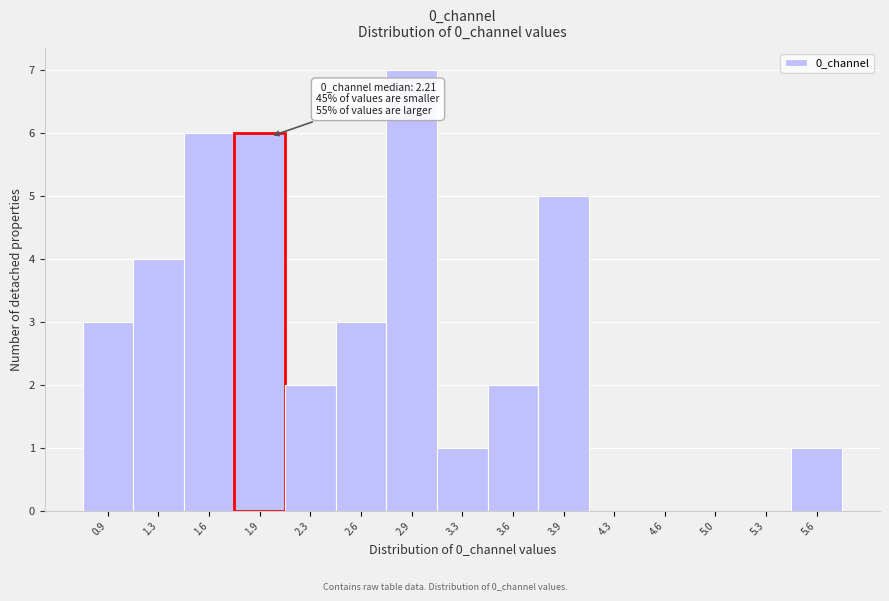

Which range on the x-axis has the tallest bar?

2.75 to 3.10